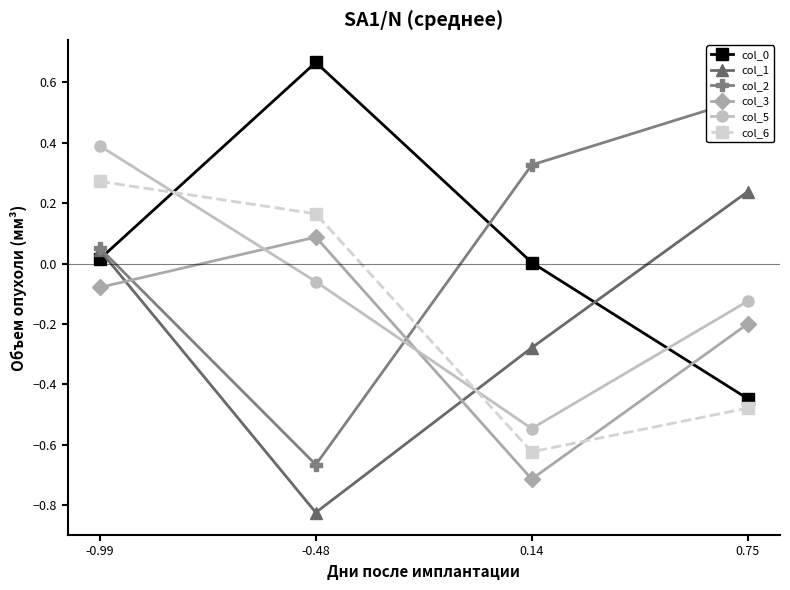

At which label does col_5 reach its peak?

-0.99